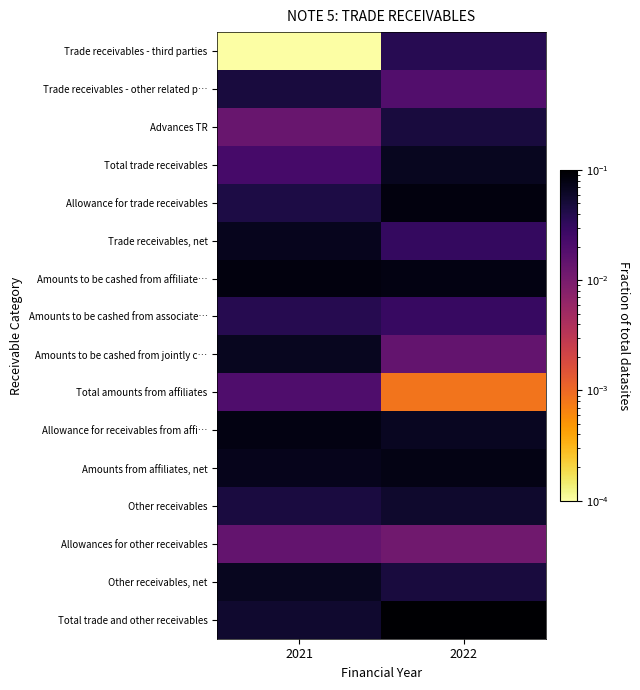

At 2022, list the series in order from largest to smallest.

Total trade and other receivables, Allowance for trade receivables, Amounts to be cashed from affiliate…, Amounts from affiliates, net, Total trade receivables, Allowance for receivables from affi…, Other receivables, Advances TR, Other receivables, net, Trade receivables - third parties, Trade receivables, net, Amounts to be cashed from associate…, Trade receivables - other related p…, Amounts to be cashed from jointly c…, Allowances for other receivables, Total amounts from affiliates